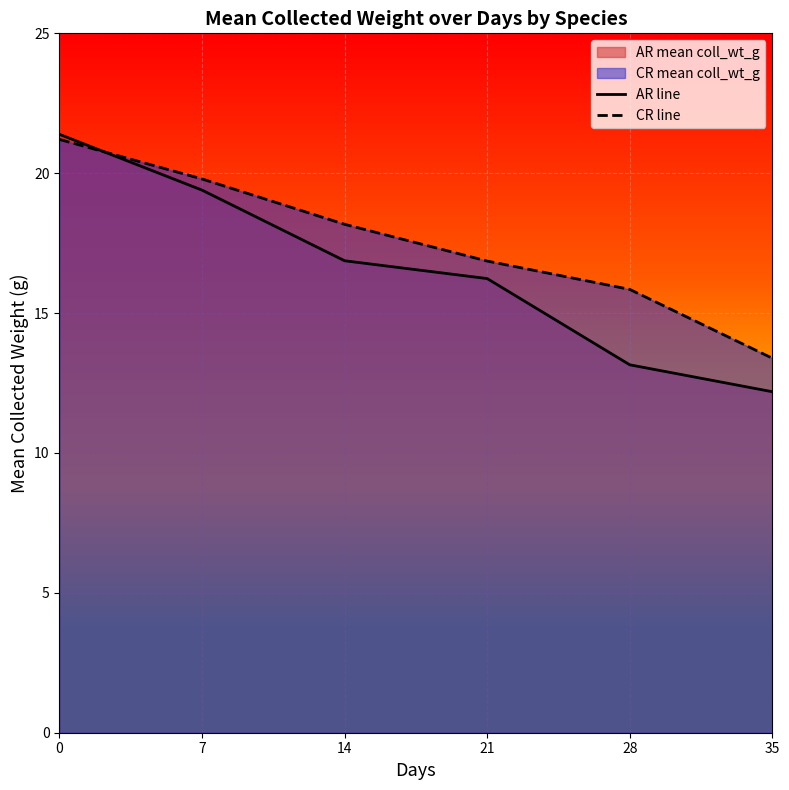

List the series in order of their overall mean, highest first.

CR line, AR line